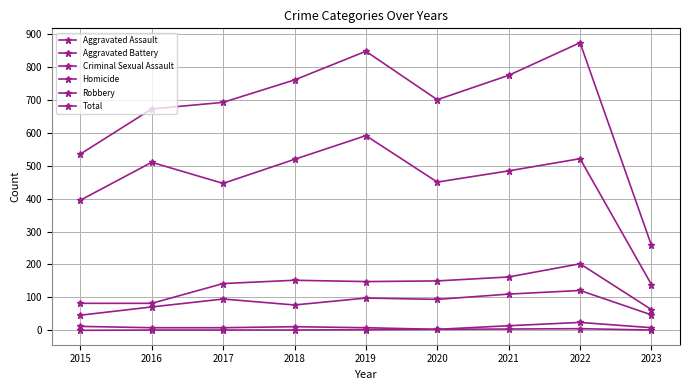

How many data points does each series have?

9